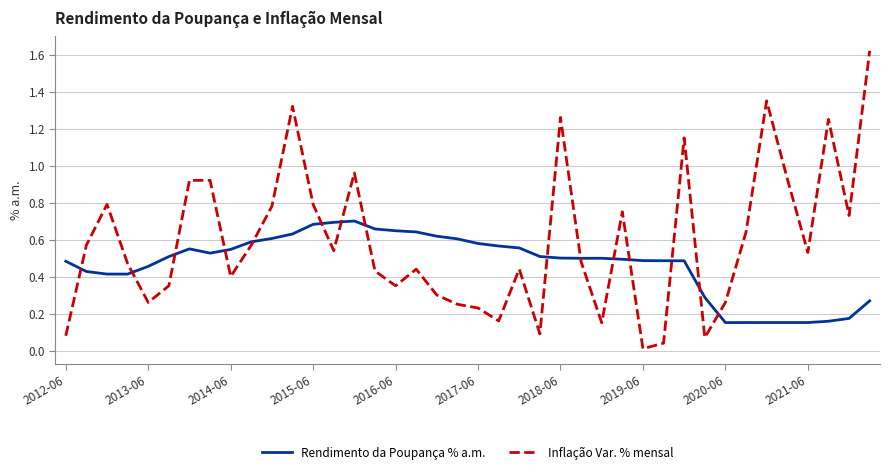

Rank the series by their average value, from lowest to highest.

Rendimento da Poupança % a.m., Inflação Var. % mensal